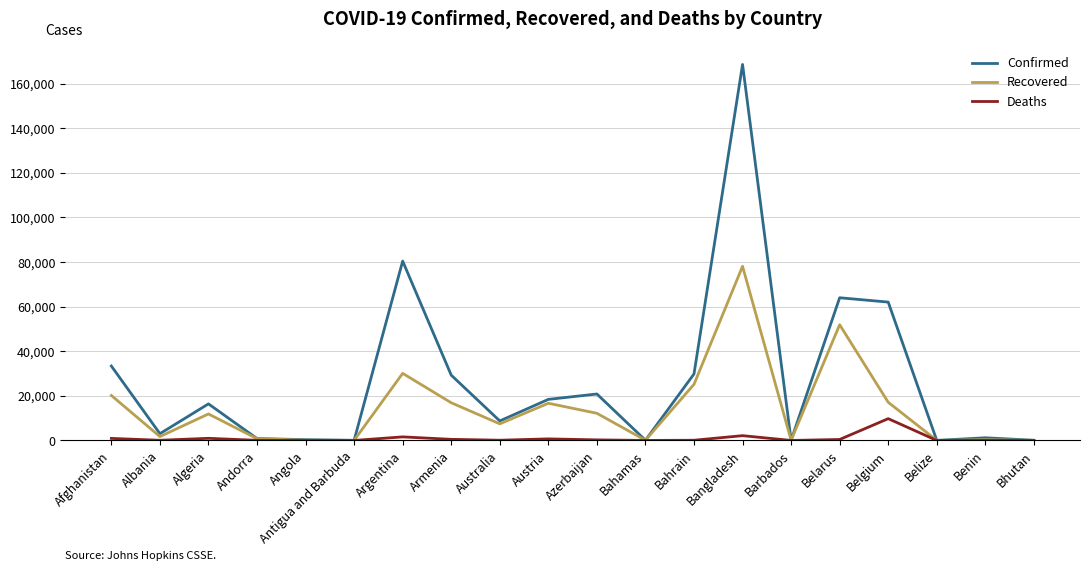

Which series has the largest range (max minus min)?

Confirmed